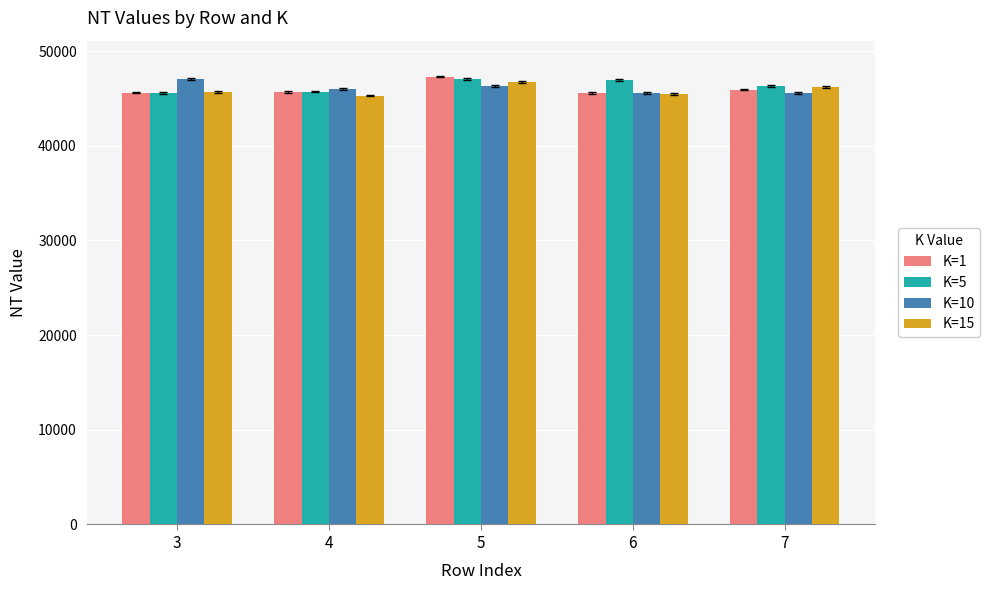

What is the smallest value displayed?

45302